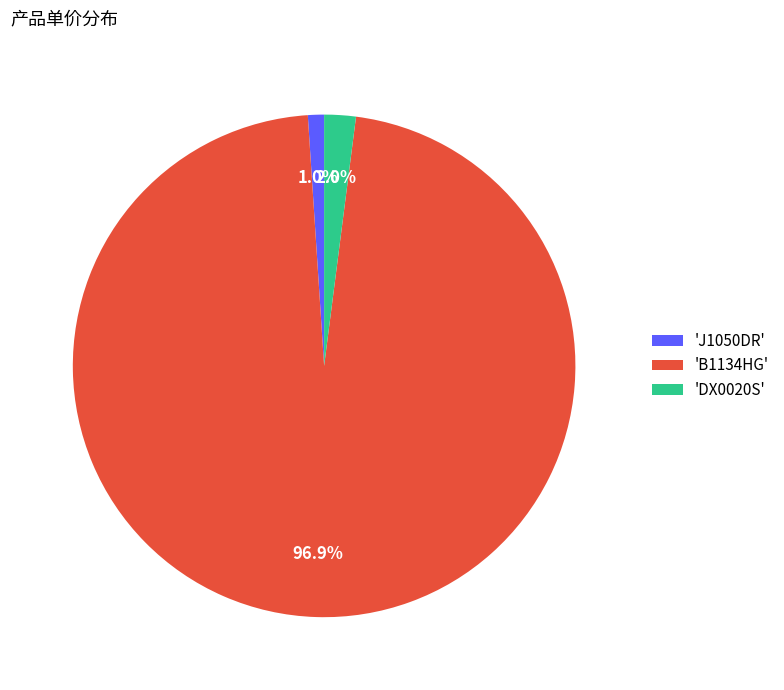

What is the largest slice in the pie chart?

'B1134HG'